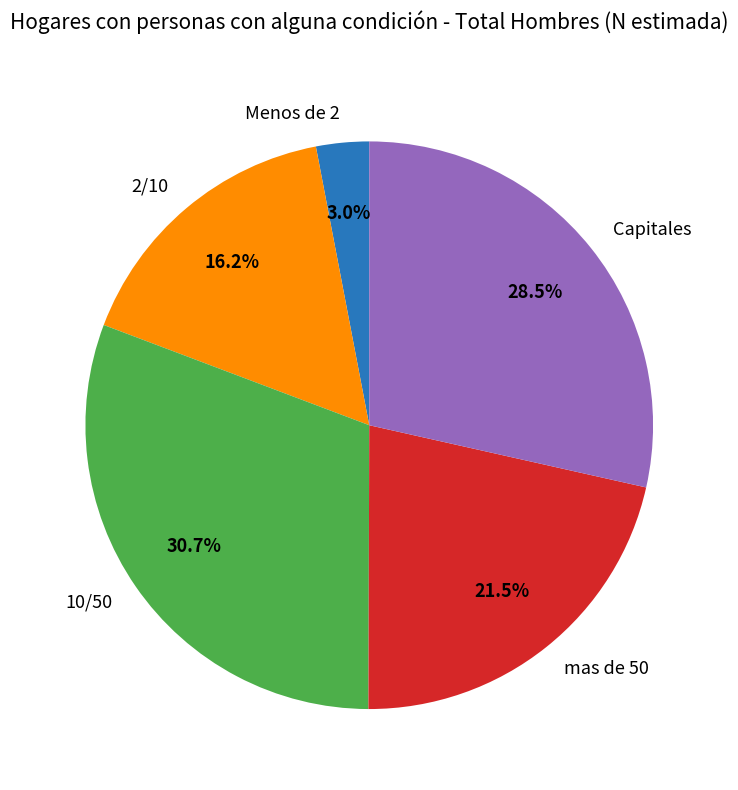

Is it true that 2/10 is 5% of the pie?

False